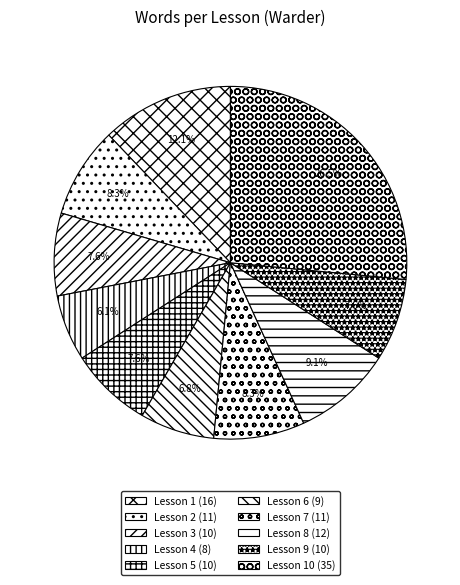

How many segments does this pie chart have?

10